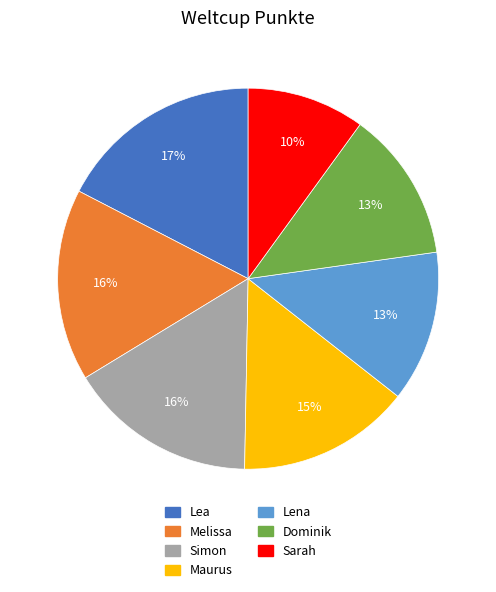

The Dominik slice represents 13% of the pie. True or false?

True